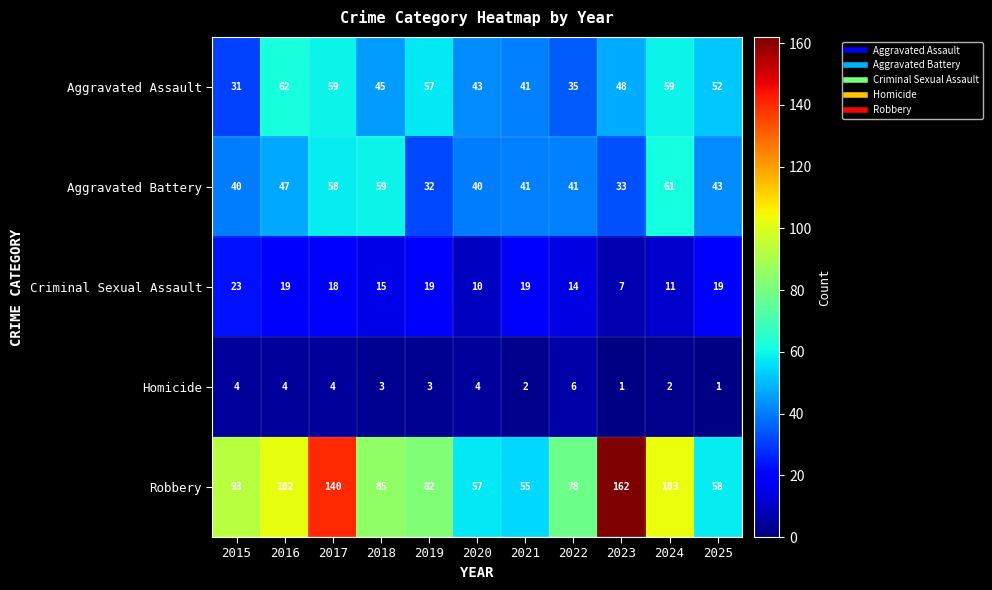

Which series has the widest spread of values?

Robbery